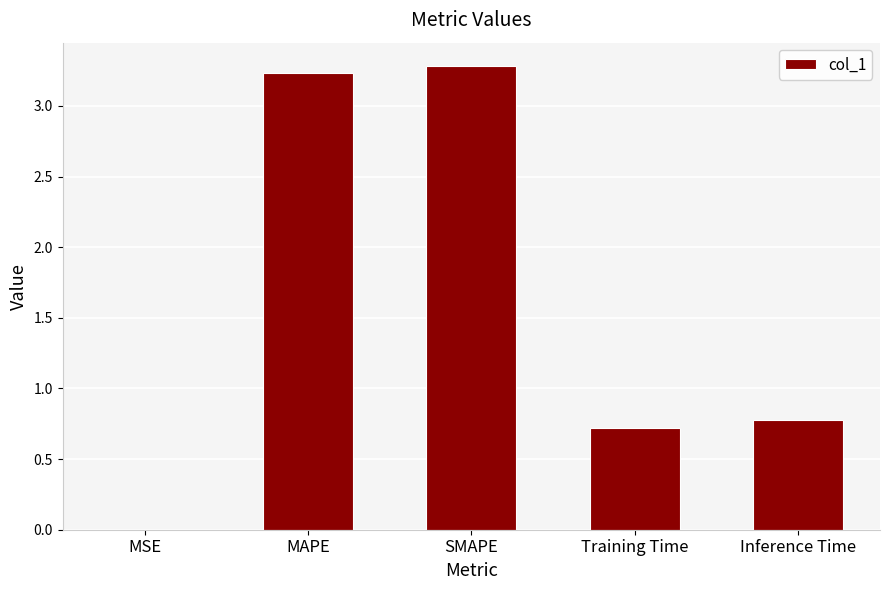

Which has a higher value, SMAPE or MSE?

SMAPE